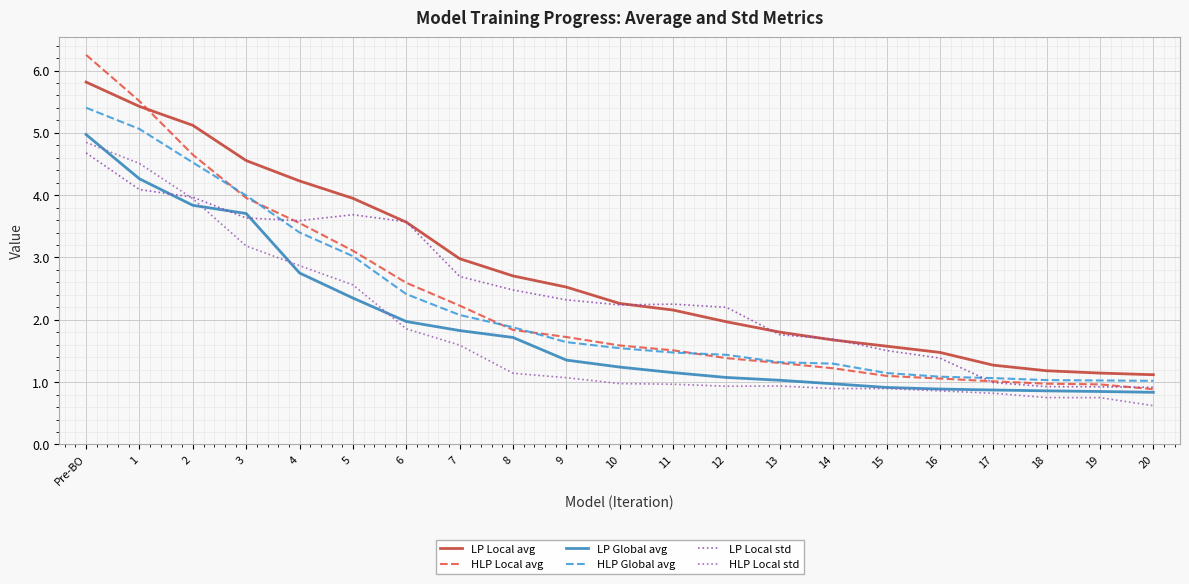

Read the LP Local avg value at 20.

1.1